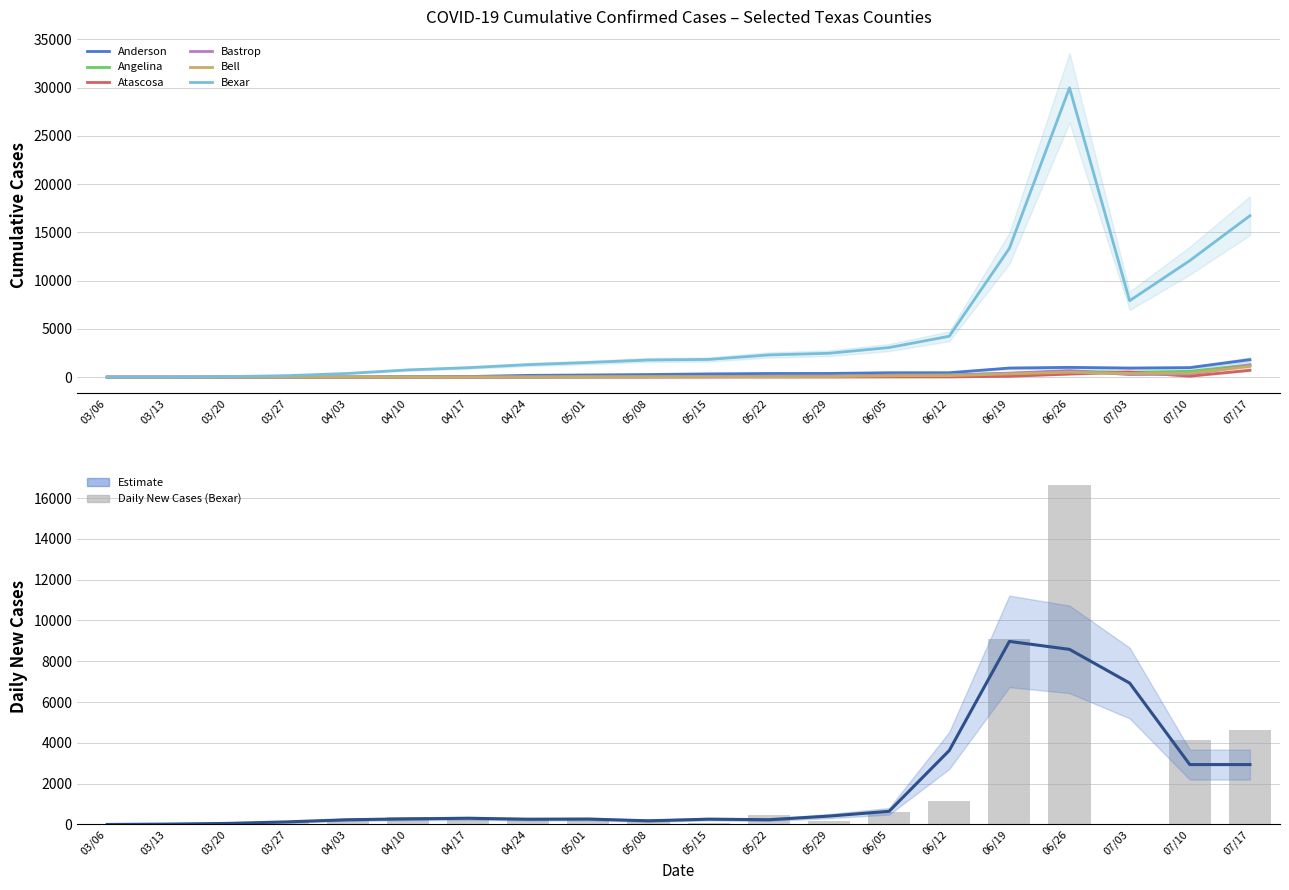

What is the value of the Bexar bar at the 3rd from the left?

55